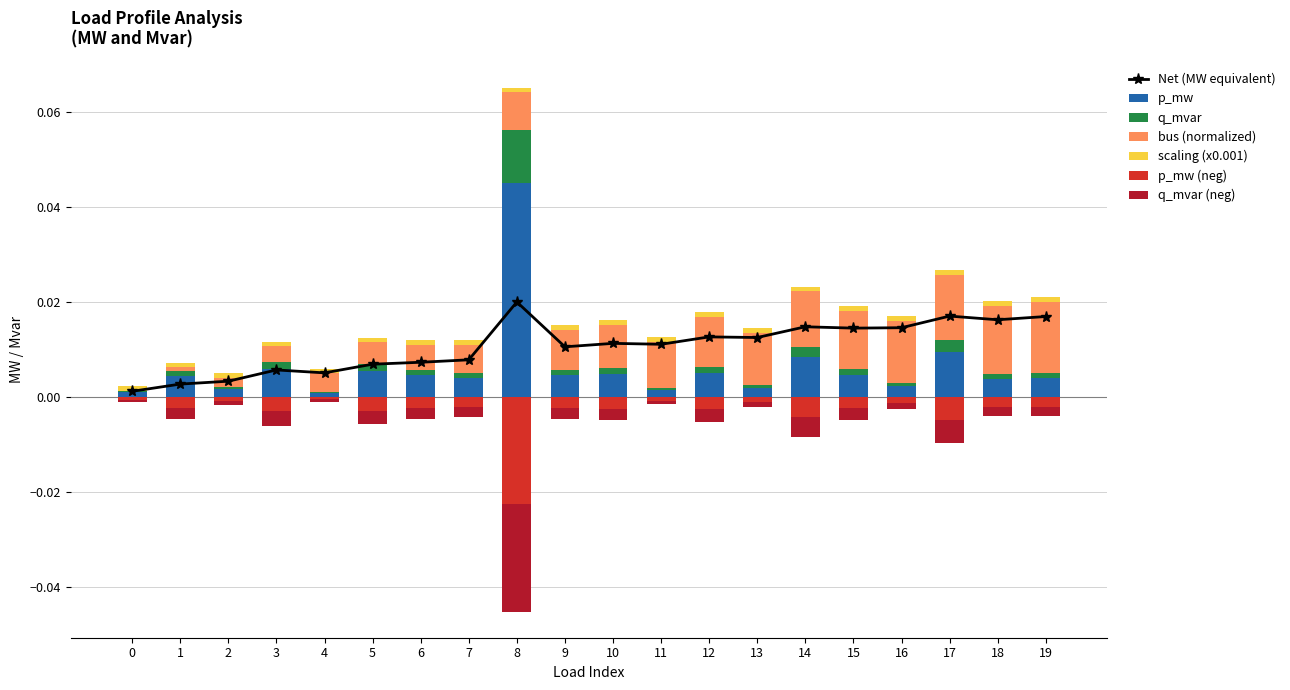

Between 7 and 17, which series saw the biggest shift?

bus